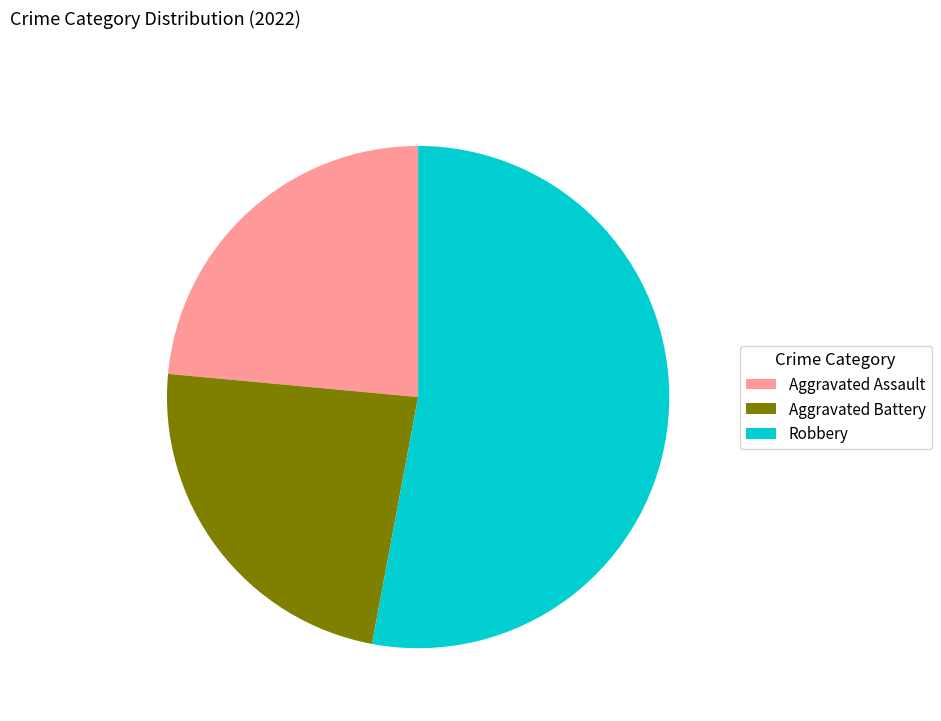

True or false: Robbery accounts for 67% of the total.

False